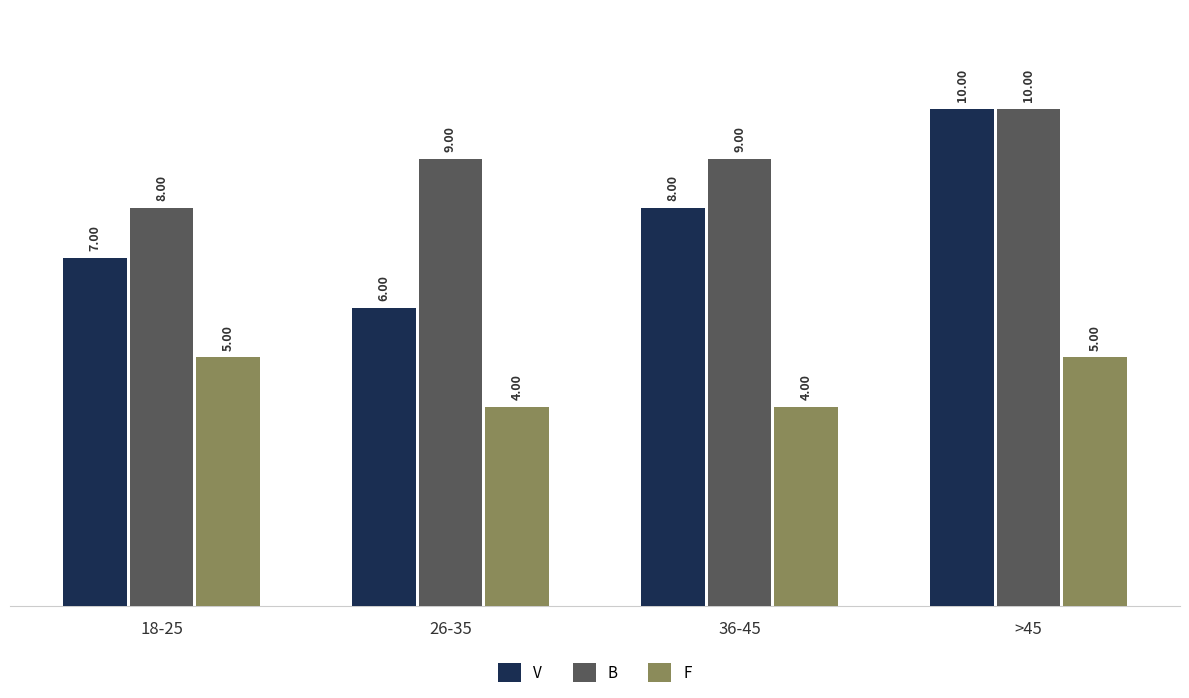

The value of B at 36-45 is 5. True or false?

False